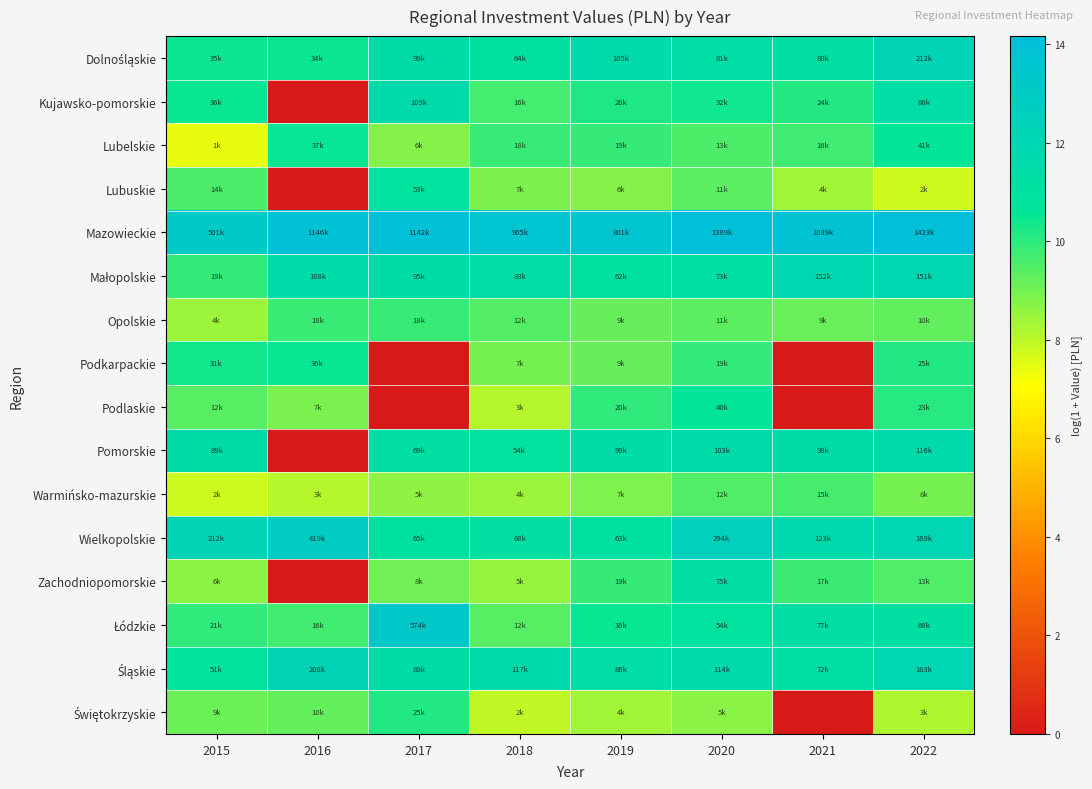

What is the maximum value shown in the chart?

14.2